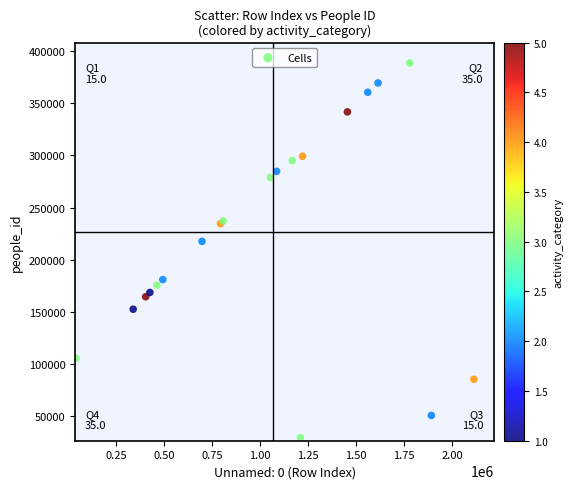

What Y value in the scatter plot is closest to 209054?

217584